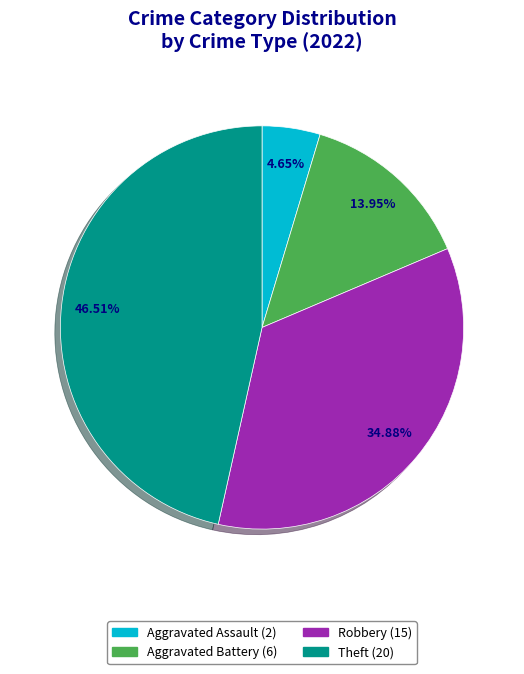

To the nearest percent, what is the difference between the largest and smallest slice percentages?

42%